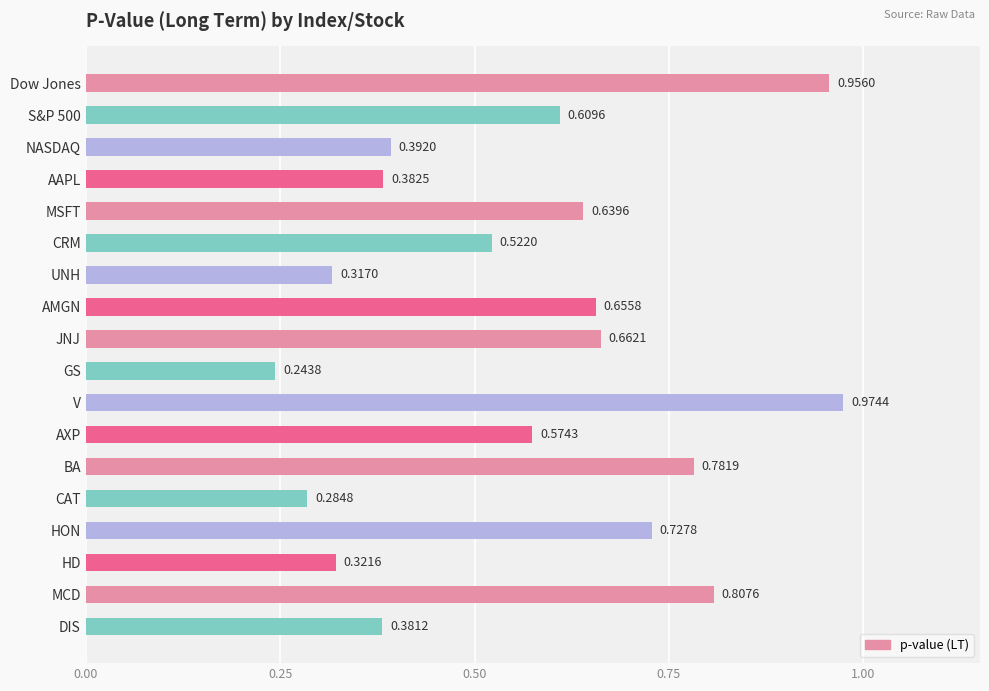

What is the sum of all values?

10.2